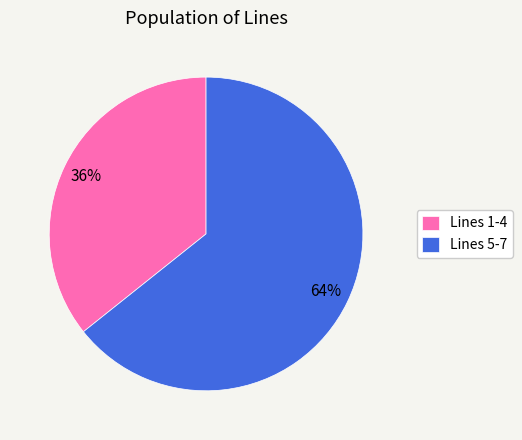

Count the number of slices in the pie.

2